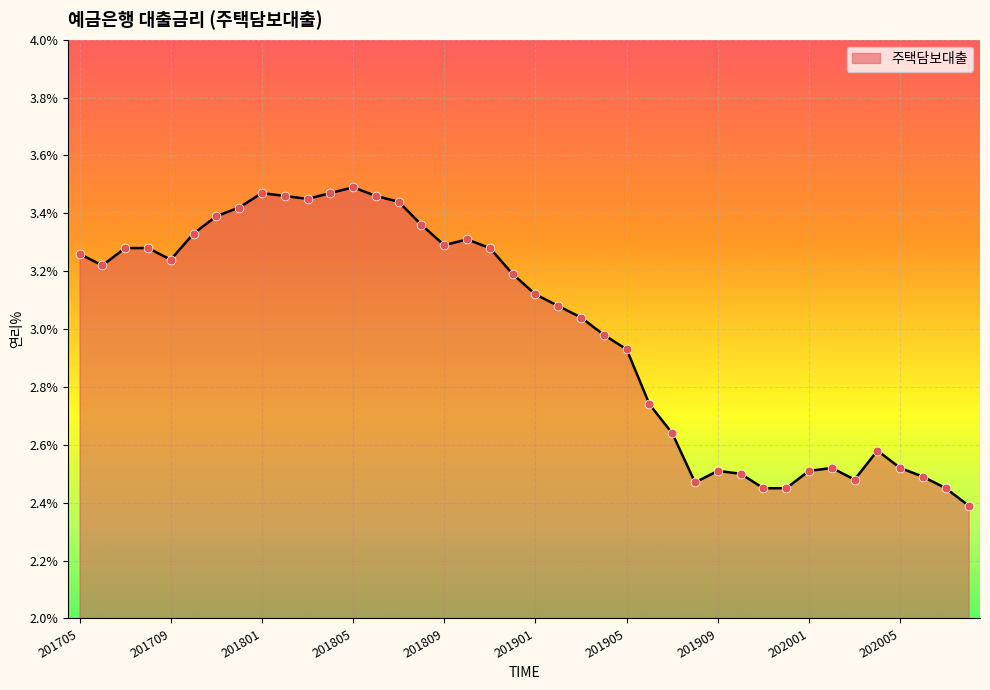

What is the difference between the maximum and minimum values?

1.1